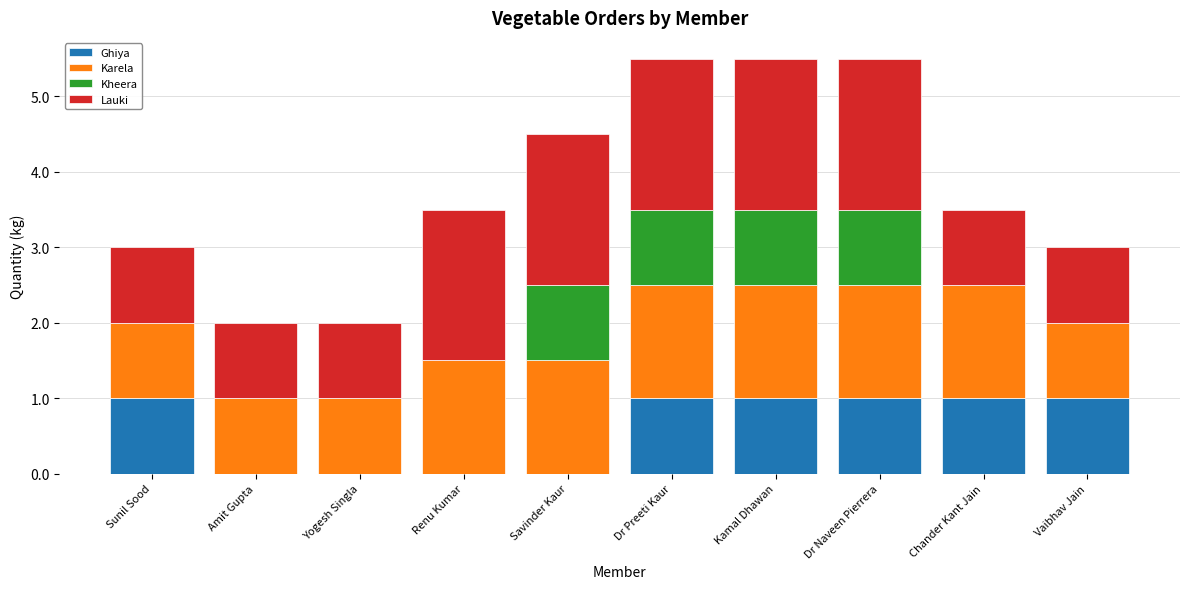

True or false: Ghiya has a value of 1.0 at Kamal Dhawan.

True